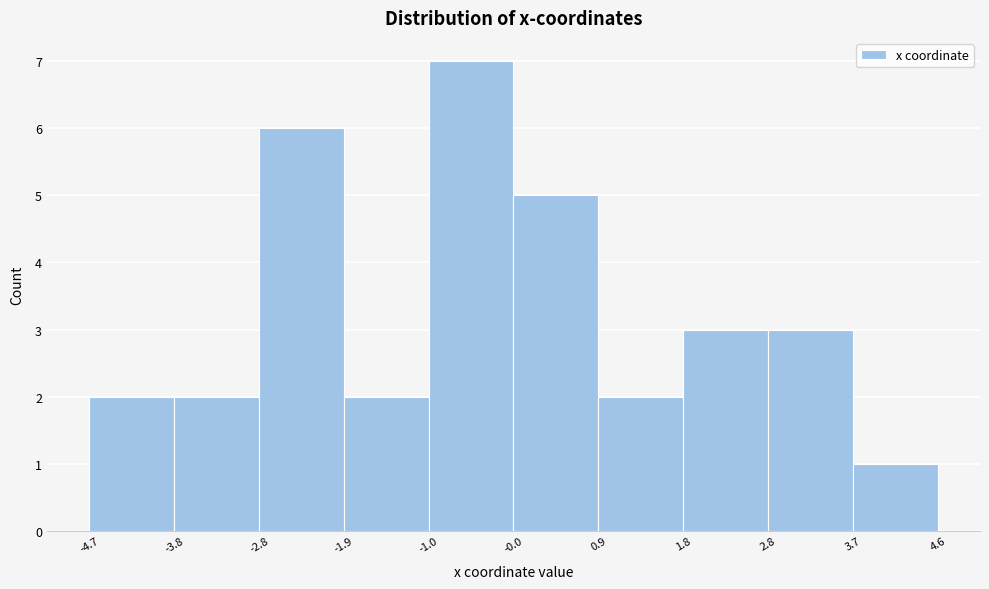

Reading left to right, transcribe this chart: for each bar, give the range it covers on the x-axis and its height. The values are not printed on the chart, so give them approximately, as read against the axis.

-4.7 to -3.8: 2
-3.8 to -2.8: 2
-2.8 to -1.9: 6
-1.9 to -1.0: 2
-1.0 to -0.0: 7
-0.0 to 0.9: 5
0.9 to 1.8: 2
1.8 to 2.8: 3
2.8 to 3.7: 3
3.7 to 4.6: 1